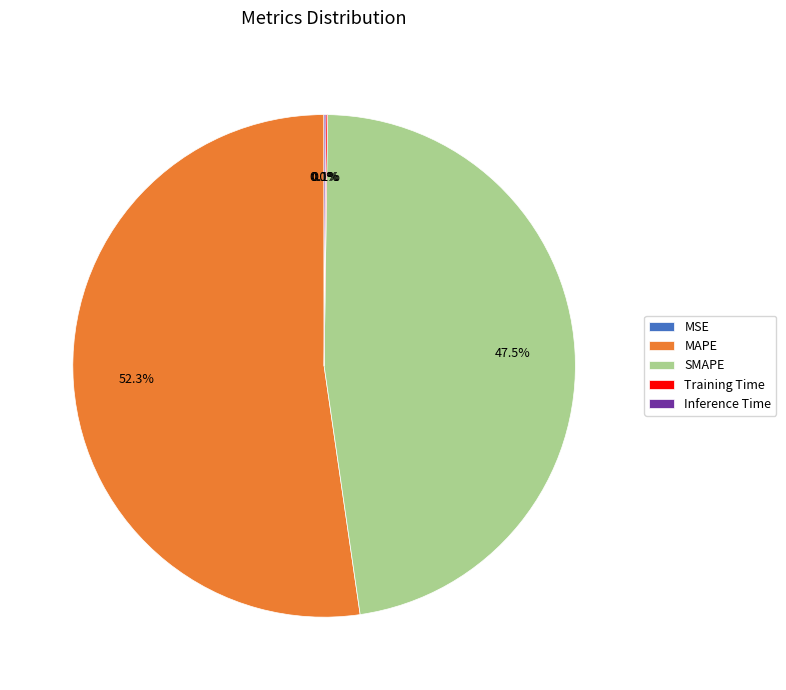

Between MAPE and SMAPE, which is larger?

MAPE